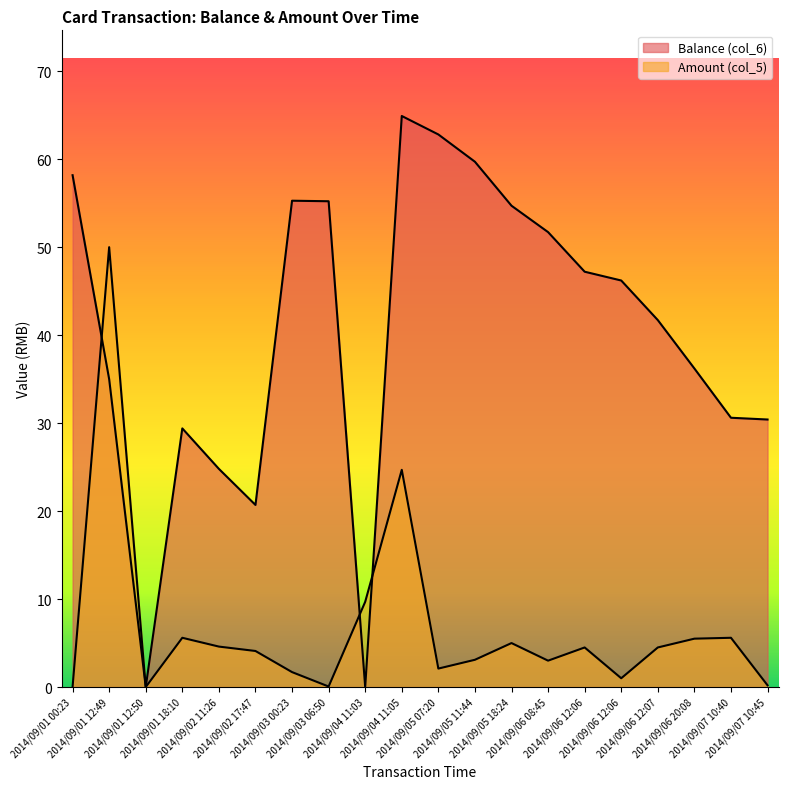

What is the difference between the maximum and minimum values in the Amount (col_5) series?

50.0